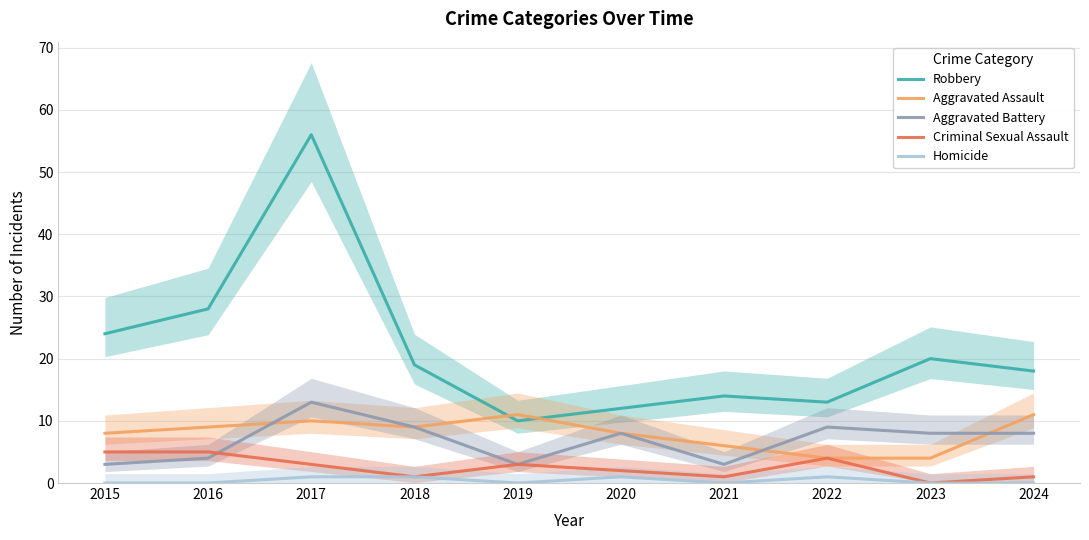

What is the difference between the maximum and minimum values in the Criminal Sexual Assault series?

5